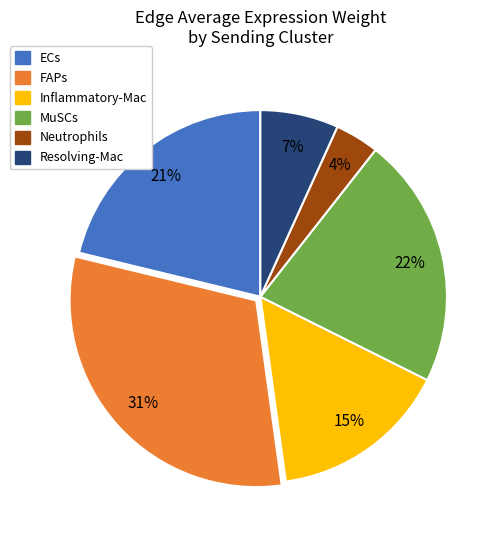

Which slice is the smallest?

Neutrophils